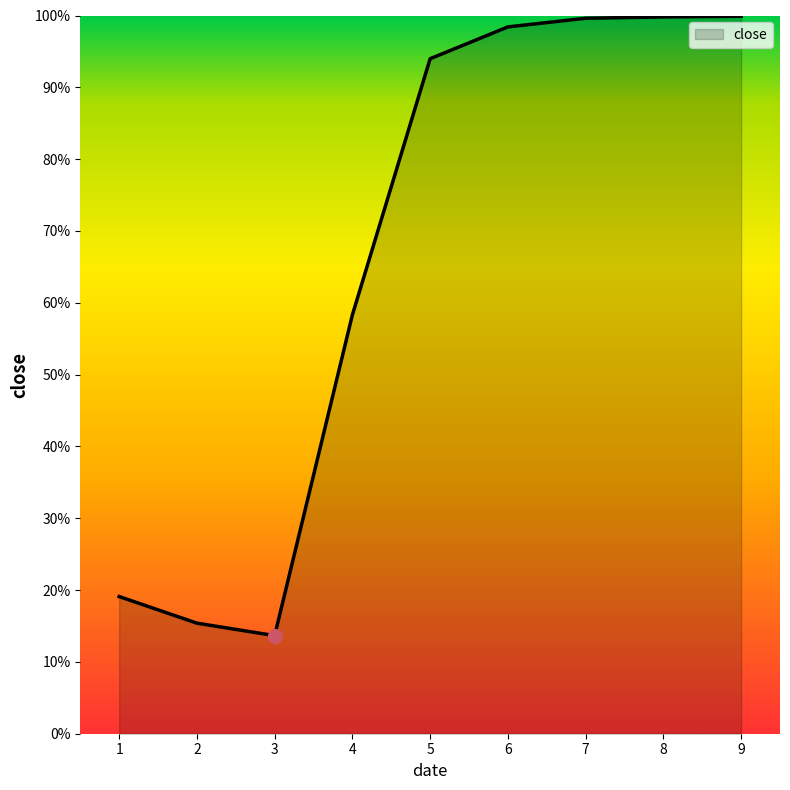

Which has a higher value, 7 or 9?

9